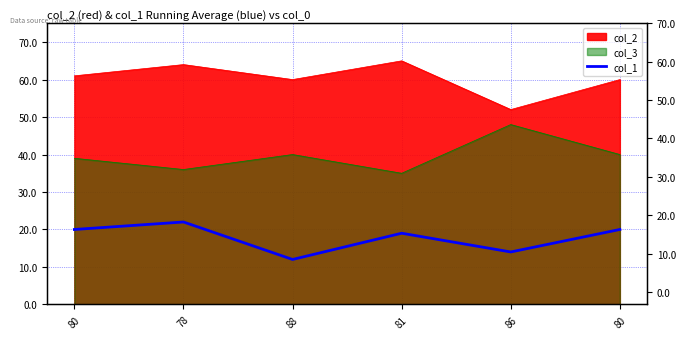

How many lines are shown in the chart?

1